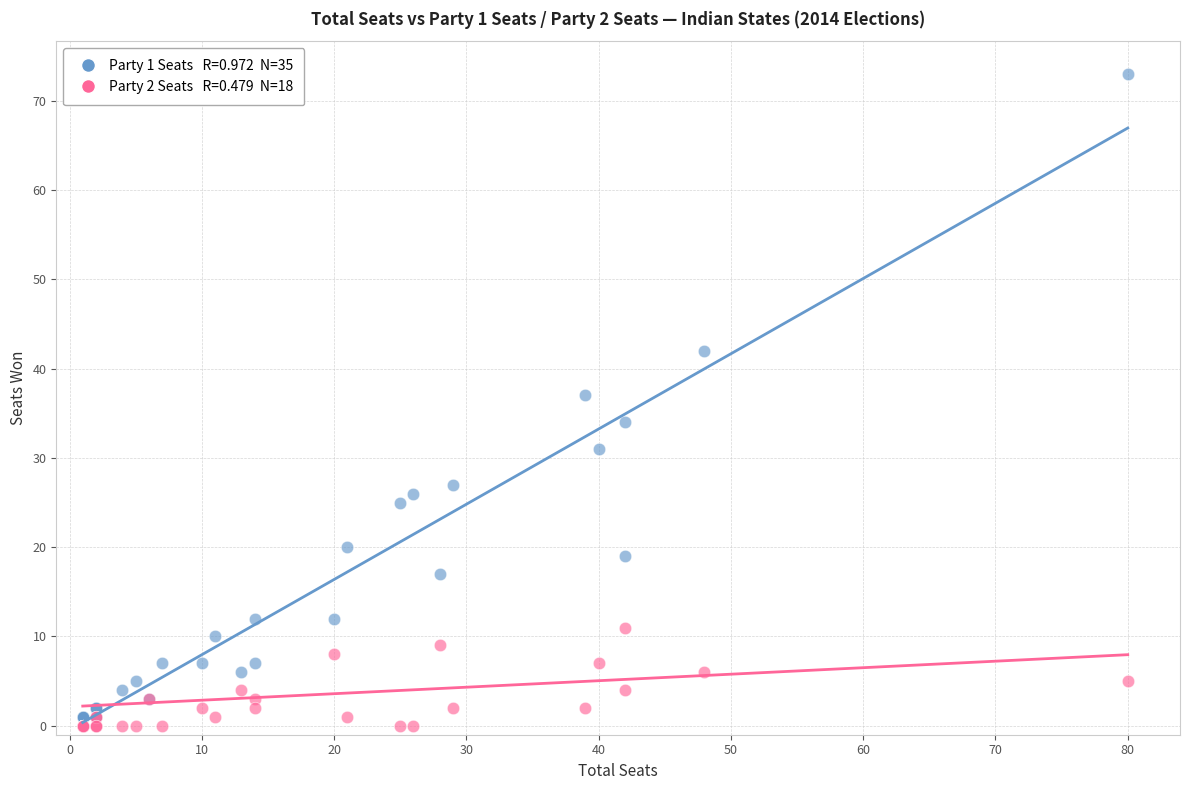

Across all series, what Y value is closest to 36?

37